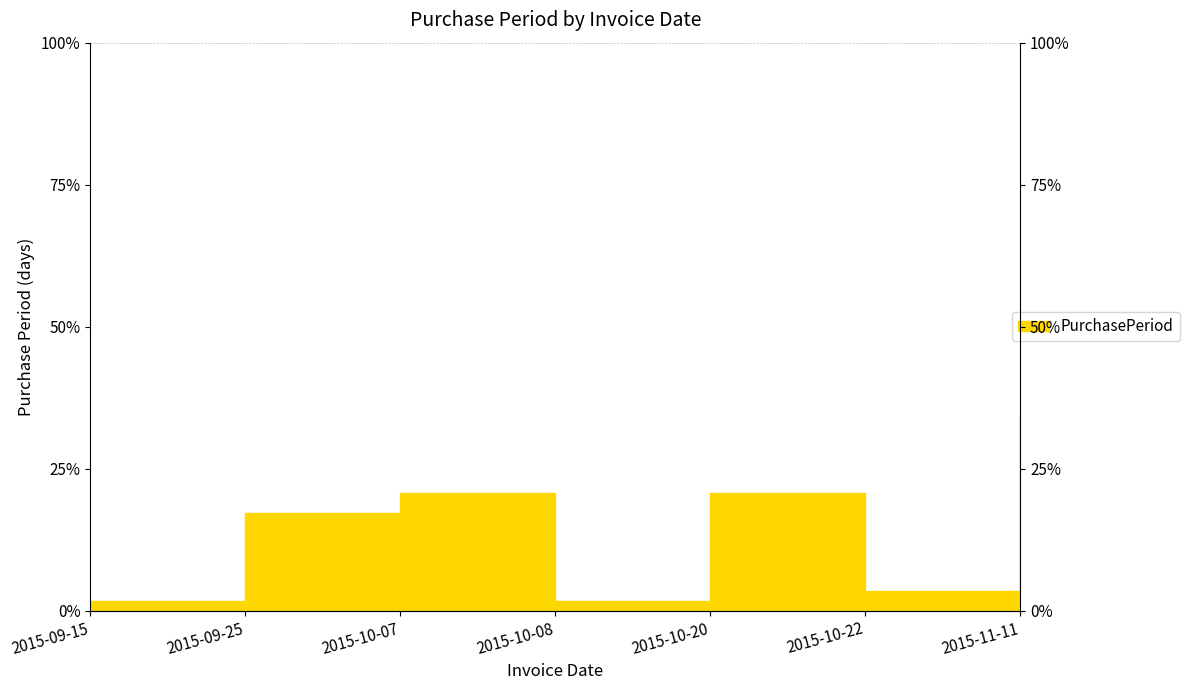

Where is the first local minimum?

2015-10-08